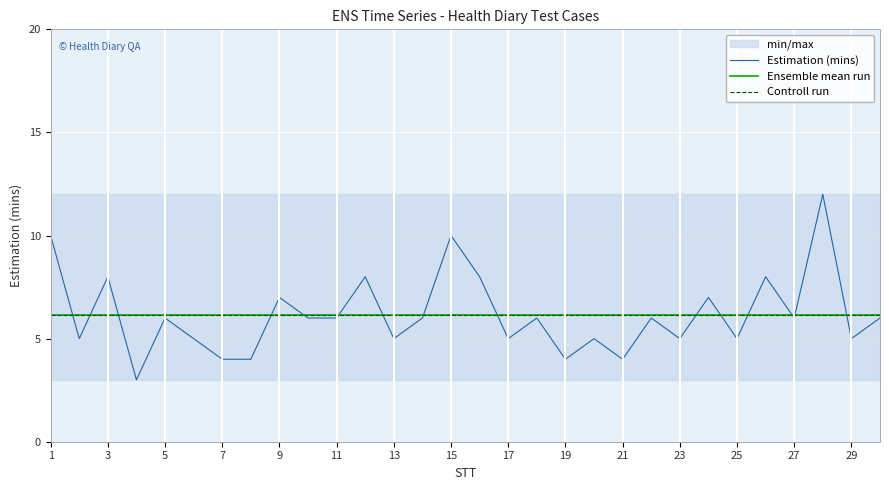

Which series has the largest total across all categories?

Estimation (mins)